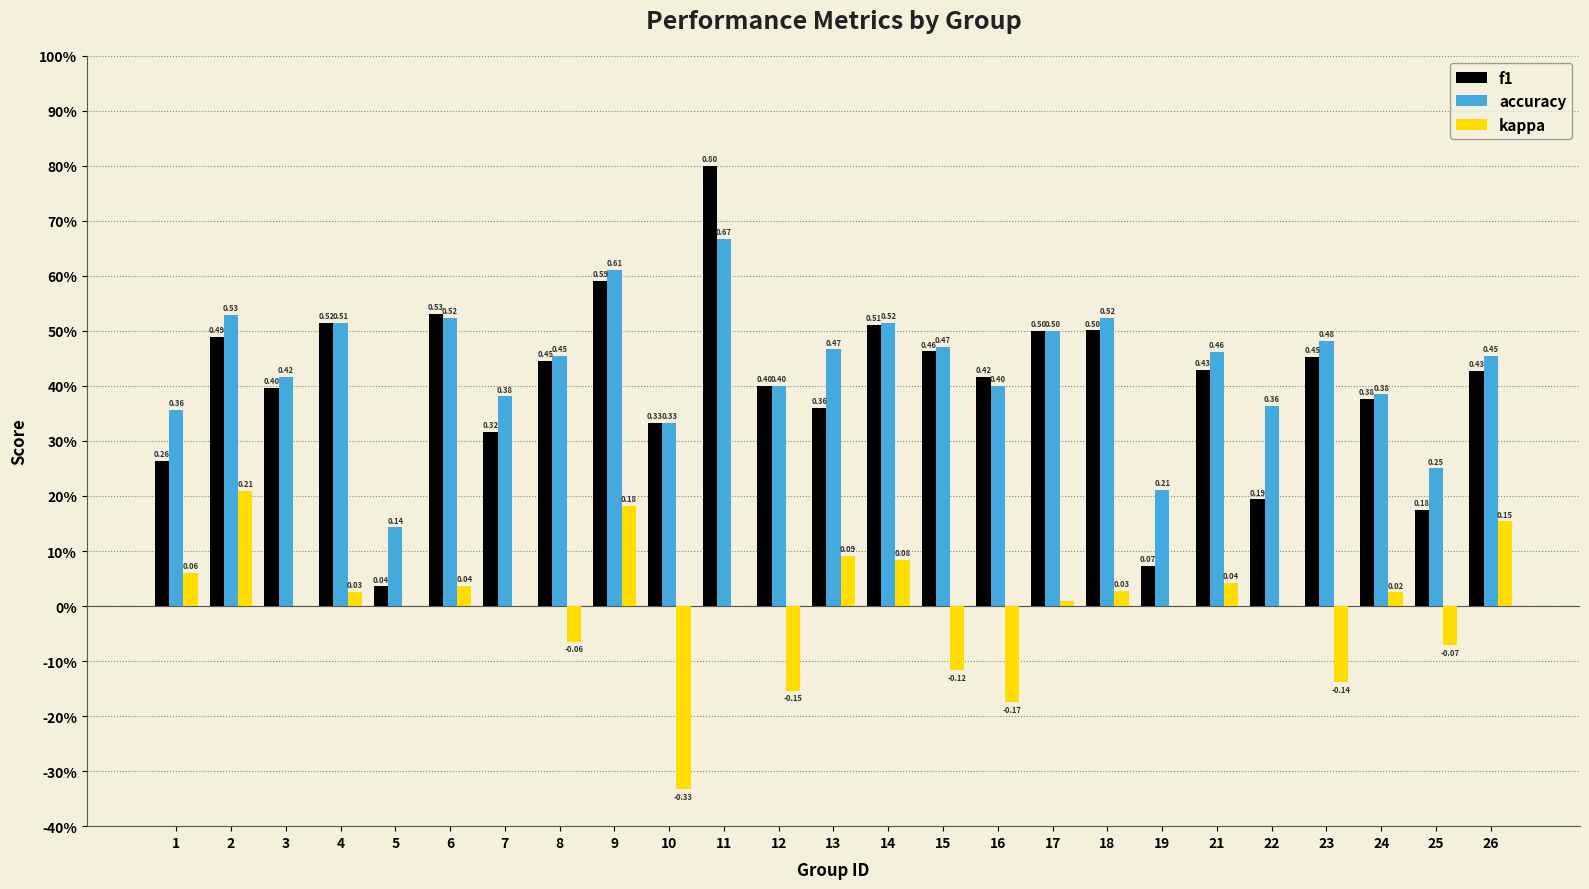

What value does the f1 series have at 17?

0.5